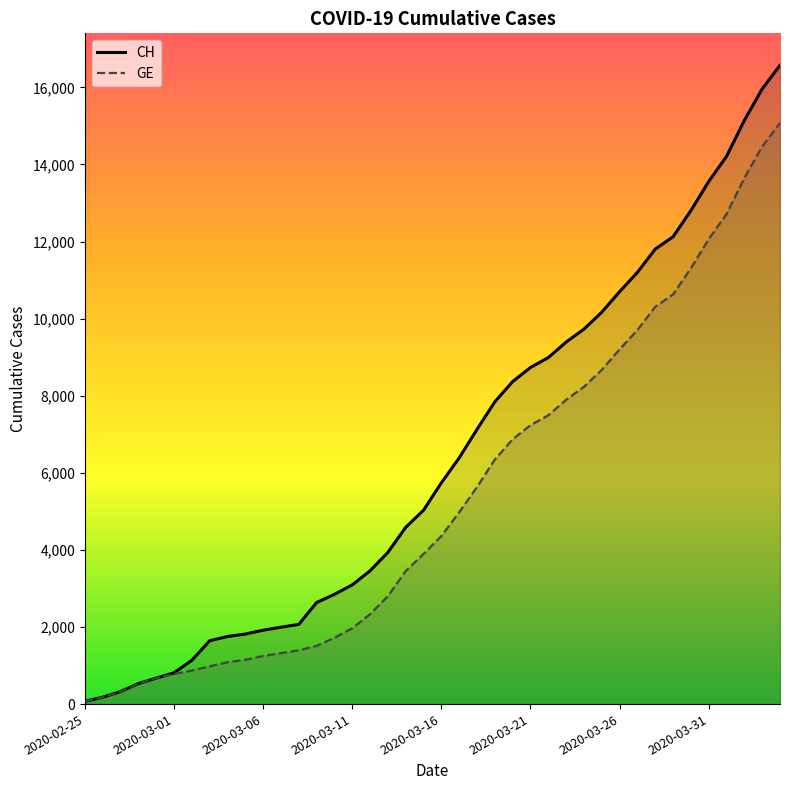

How many data points does each series have?

40